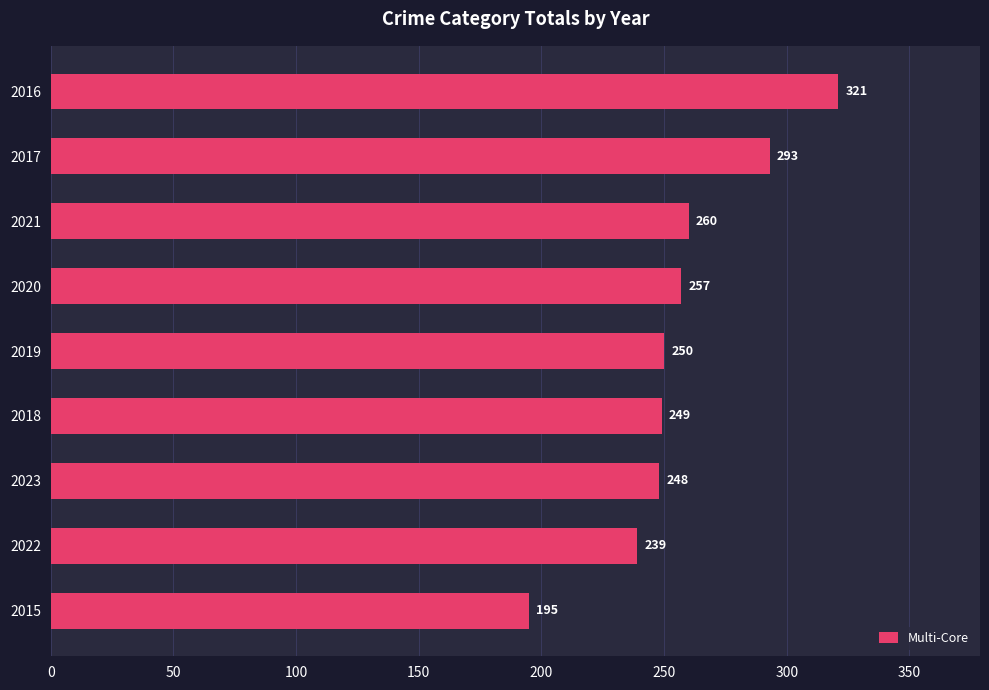

What is the difference between the second highest and second lowest values?

54